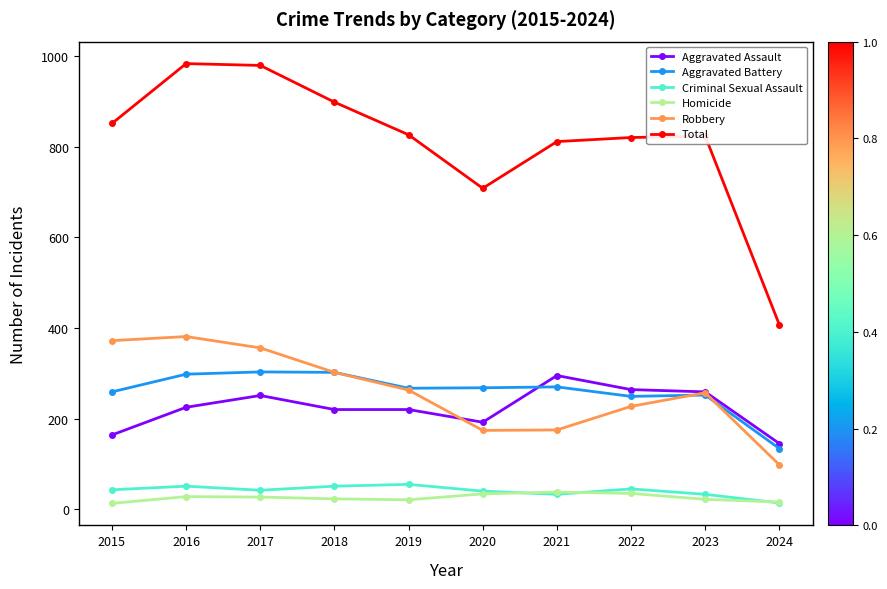

Does the chart have visible grid lines?

No